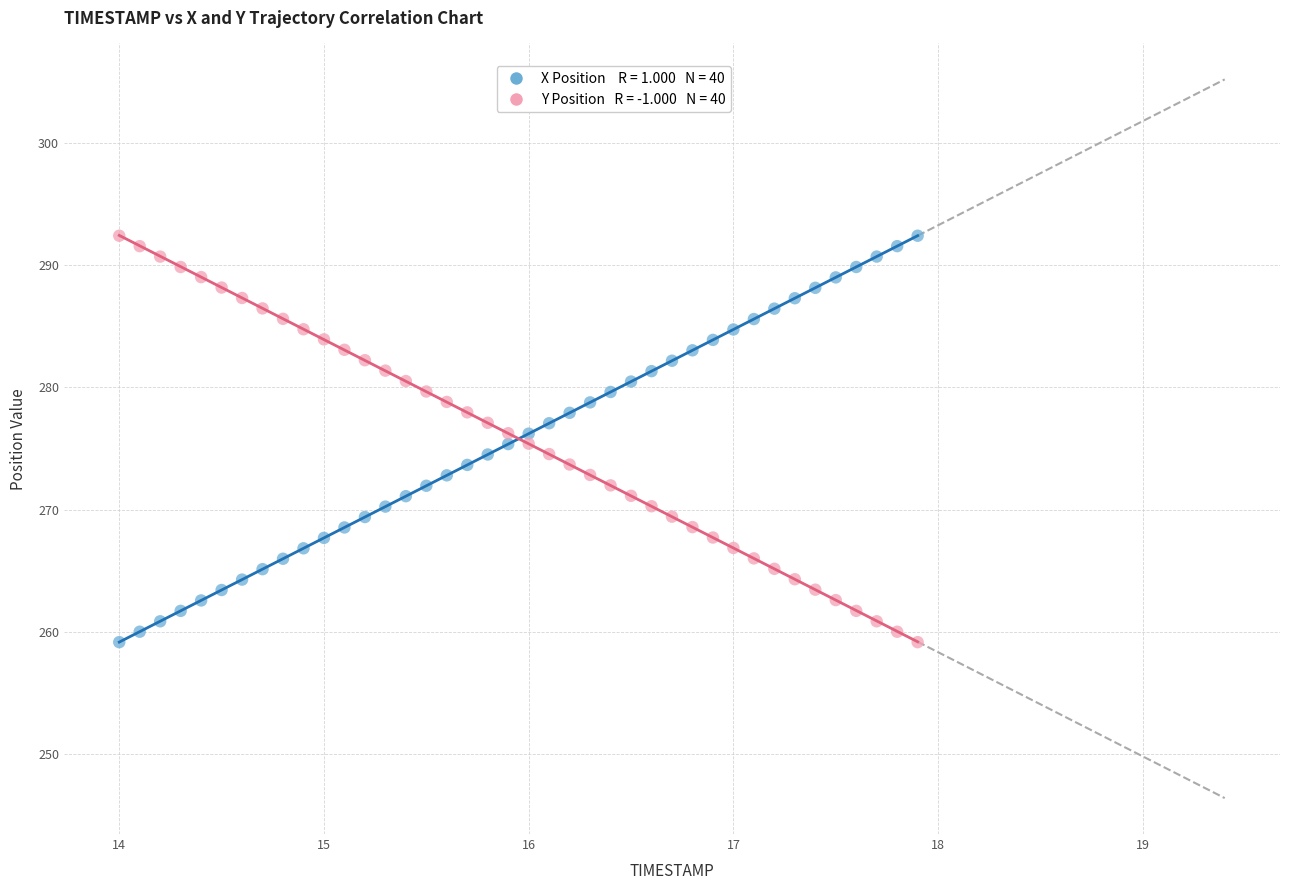

Across all data points, what is the range of Y values (max minus min)?

33.3